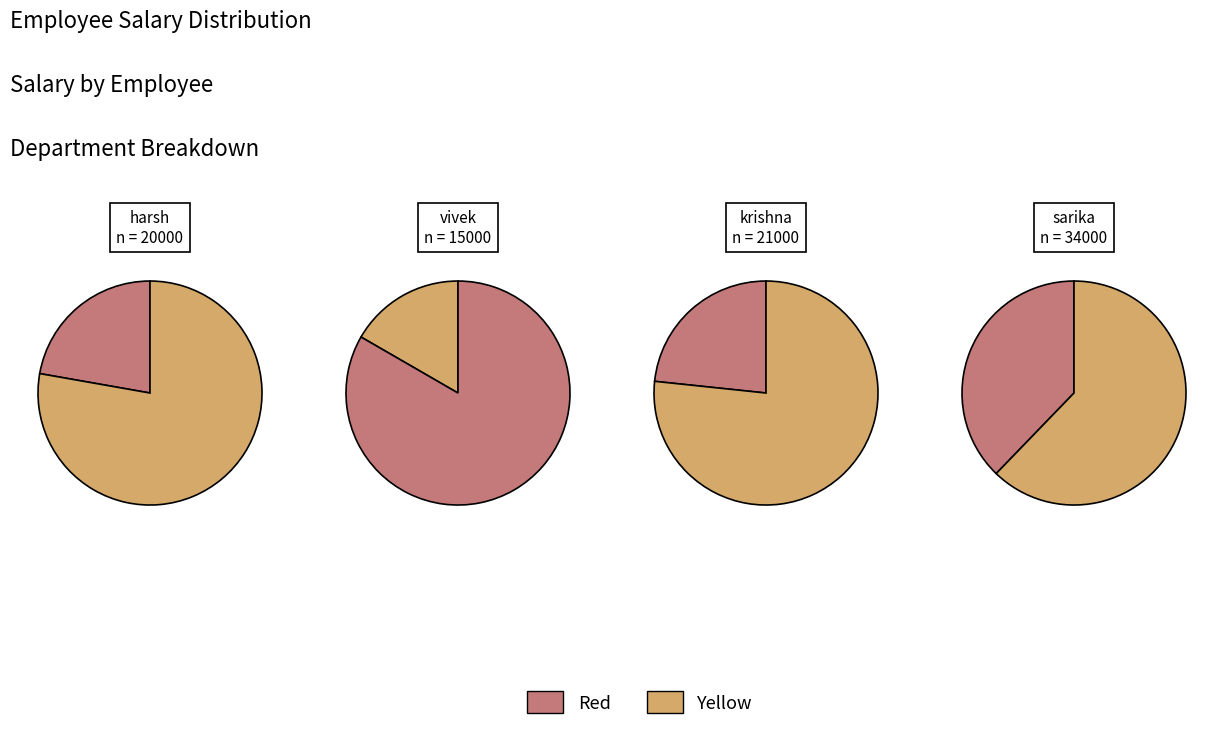

The 3213 slice represents 17% of the pie. True or false?

True